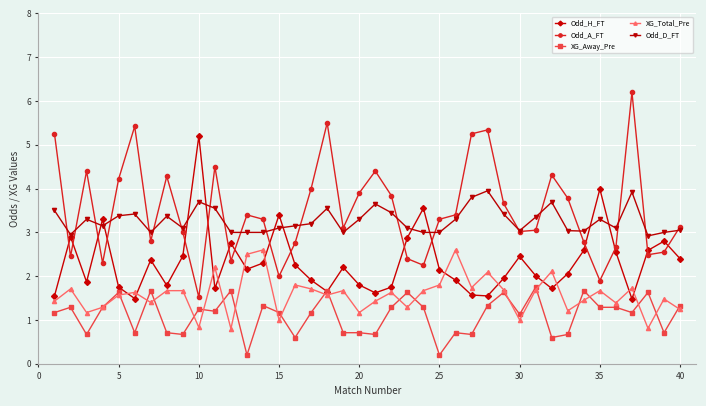

What is the value of the XG_Total_Pre point at the 29th from the left?

1.7